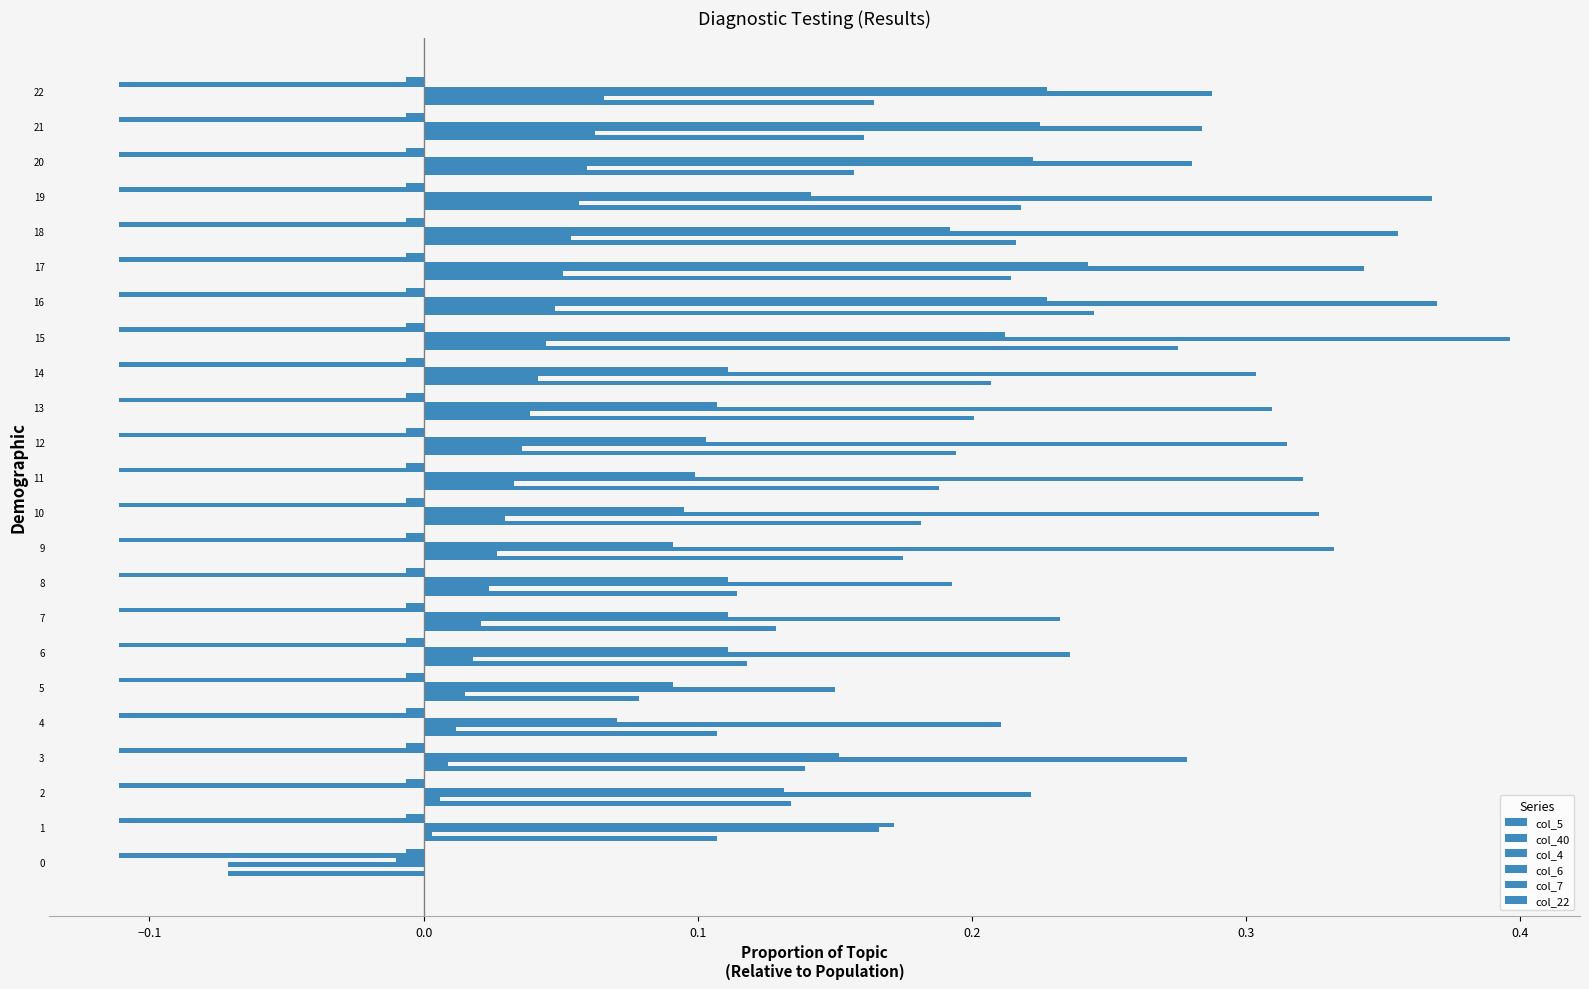

Count the number of data series in this chart.

6